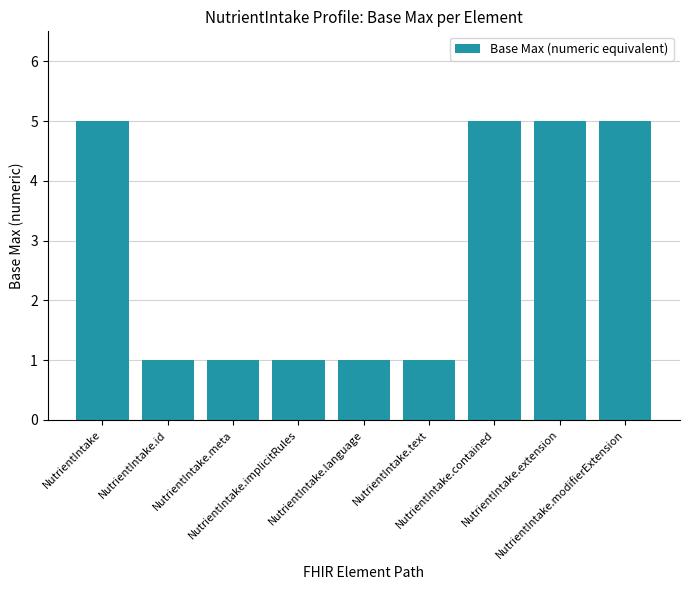

Is it true that the value at NutrientIntake.text is 1?

True